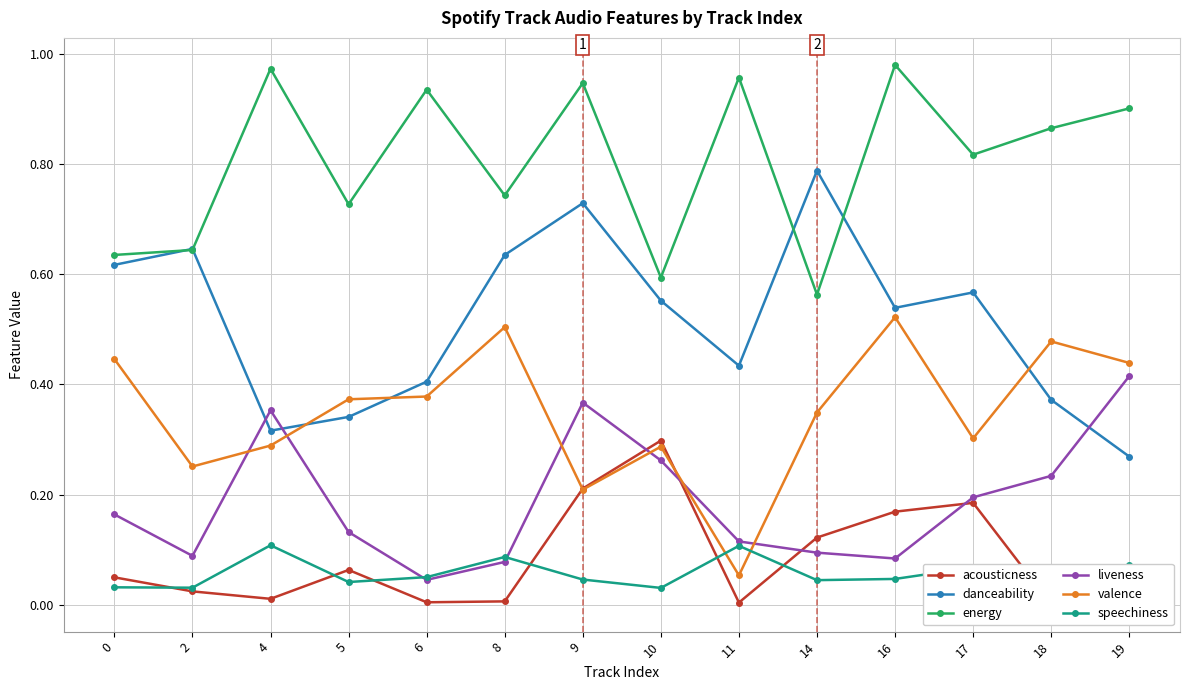

Rank the series by their maximum value, from lowest to highest.

speechiness, acousticness, liveness, valence, danceability, energy